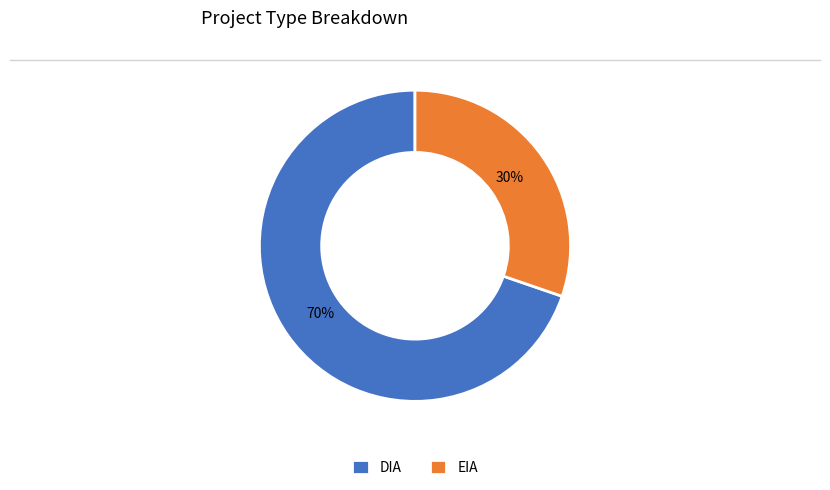

The DIA slice represents 60% of the pie. True or false?

False